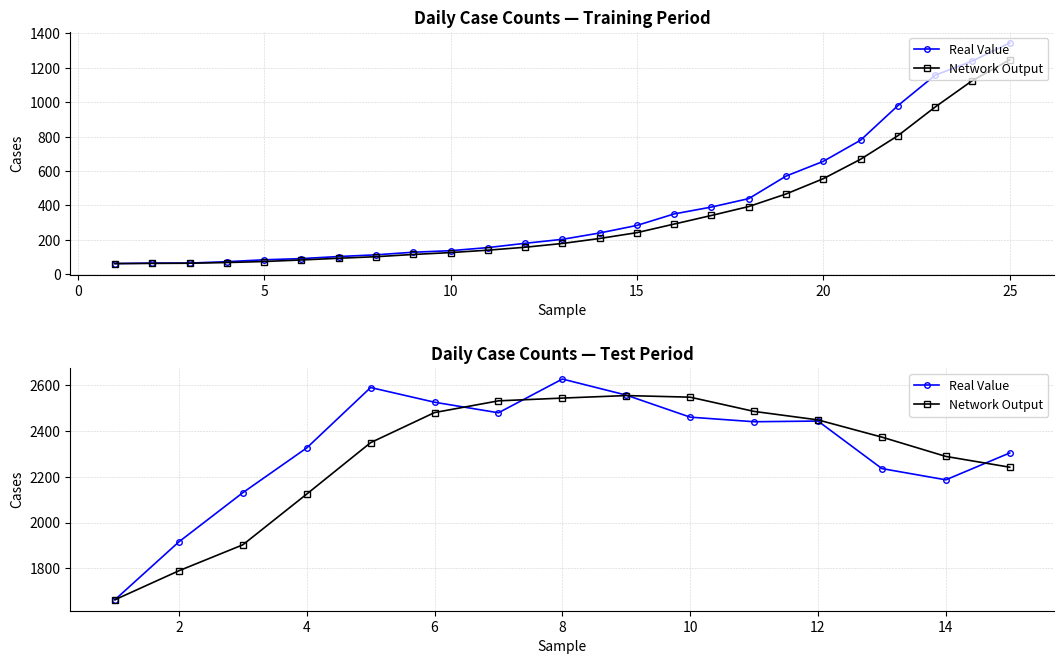

What are all the series names shown in the legend?

Real Value, Network Output